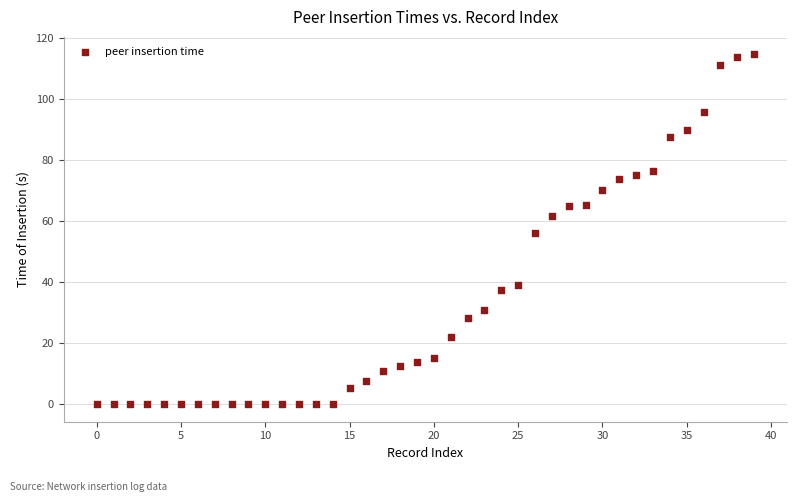

What is the range of Y values (max minus min)?

114.7